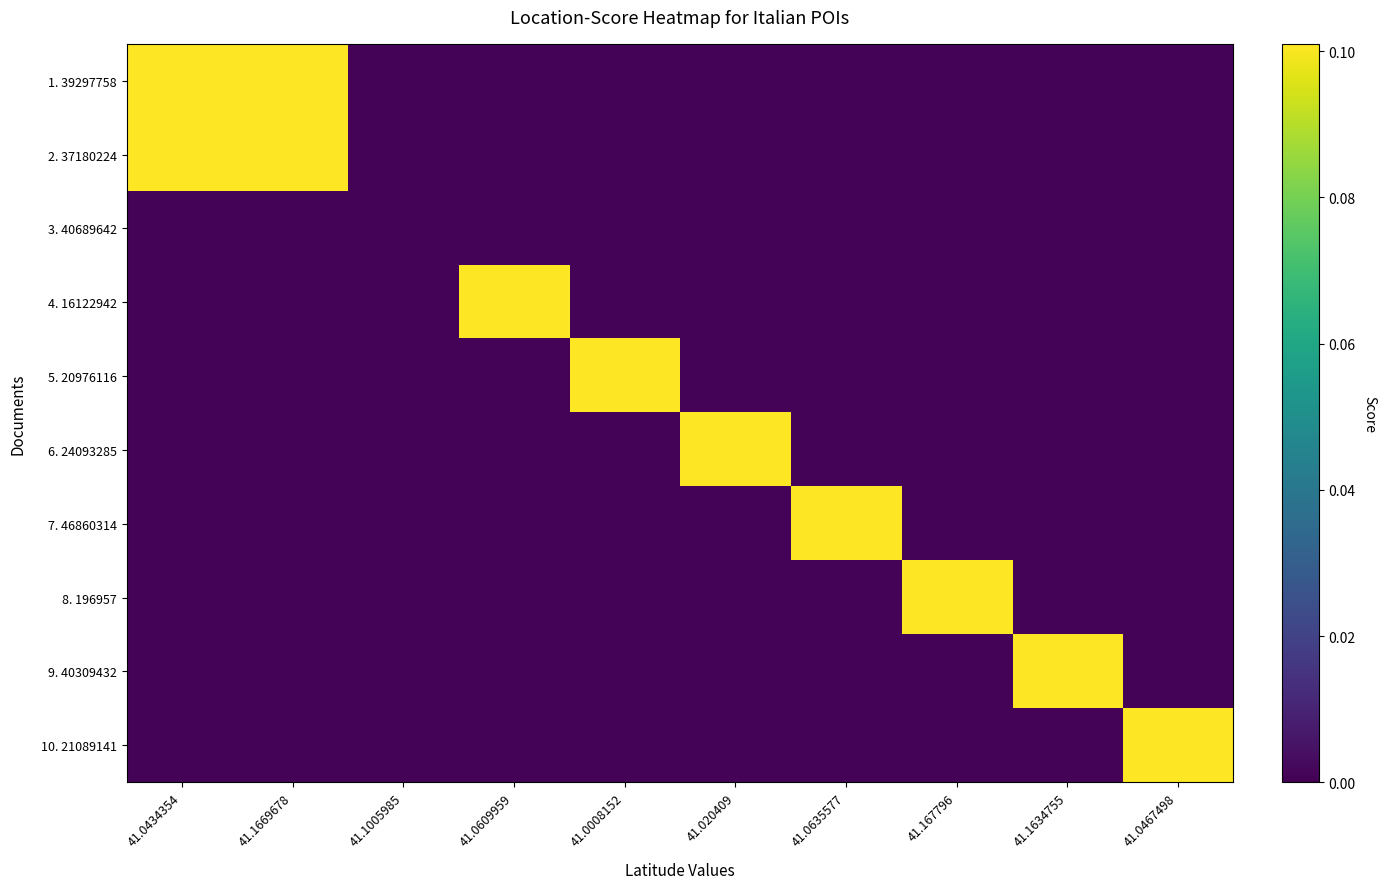

Which has a higher value, 41.0609959 or 41.1634755?

41.0609959